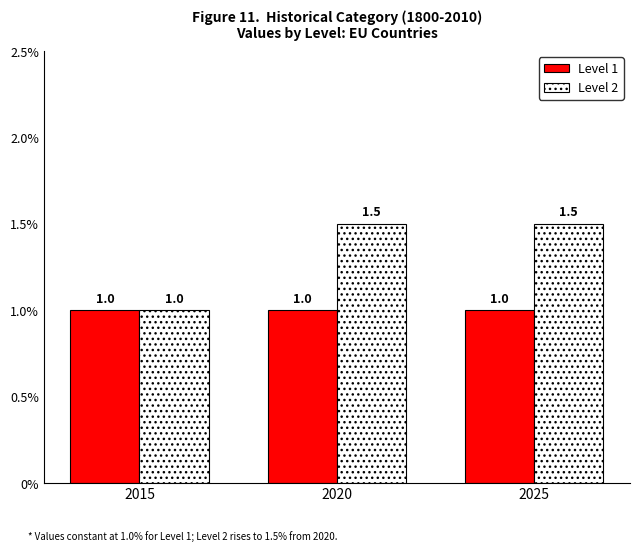

Which series has the widest spread of values?

Level 2